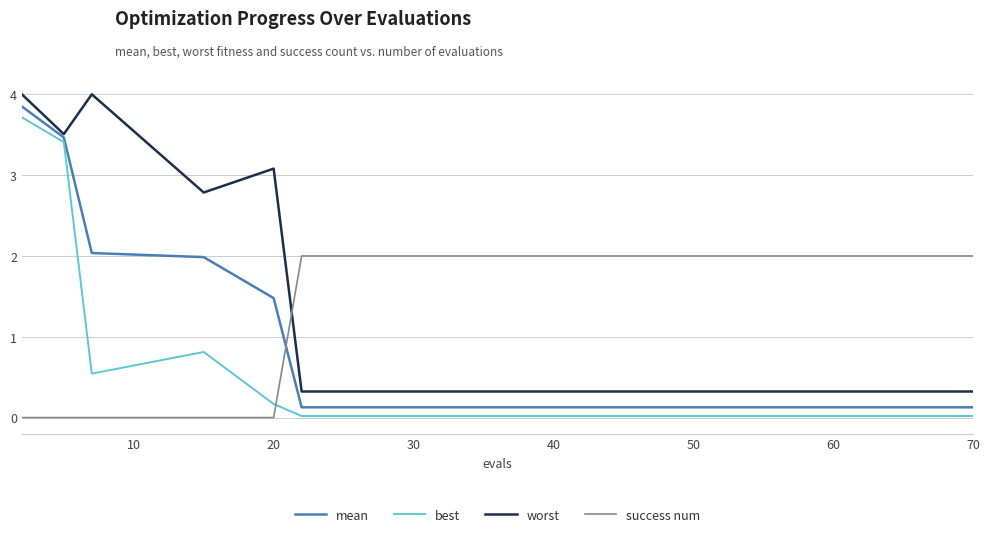

After their last crossing, which series has the higher values: success num or mean?

success num